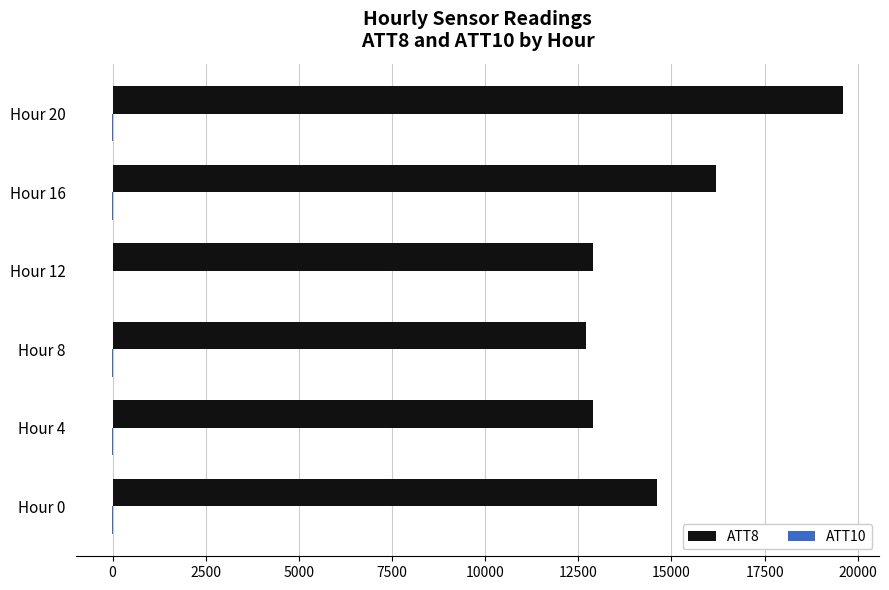

What is the maximum value for ATT8?

19600.0